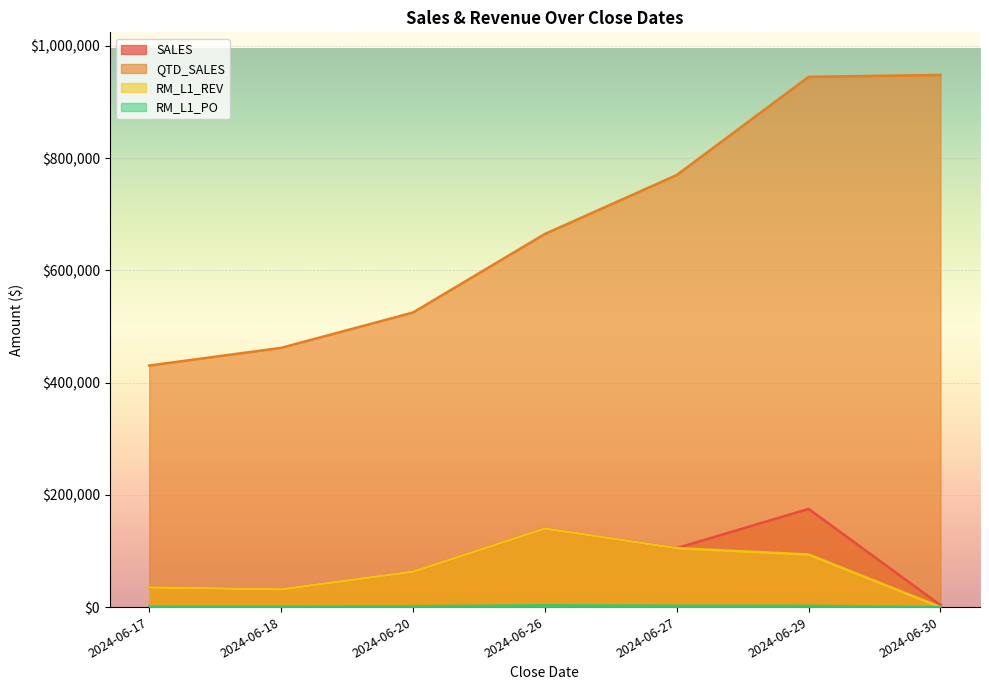

What is the sum of the RM_L1_REV values at 2024-06-27 and 2024-06-18?

136500.0